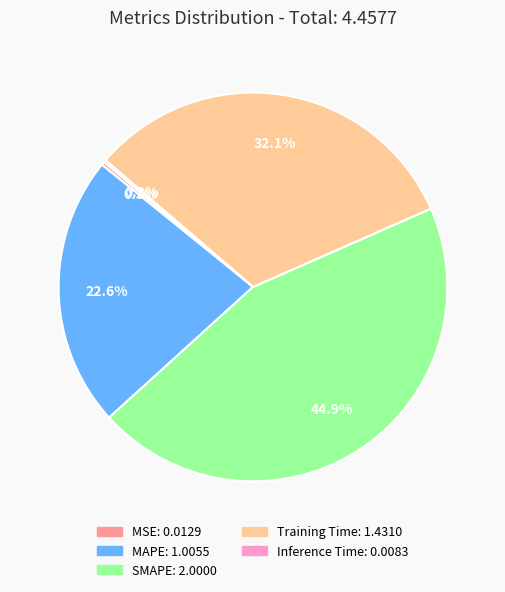

Which category has the biggest portion of the pie?

SMAPE